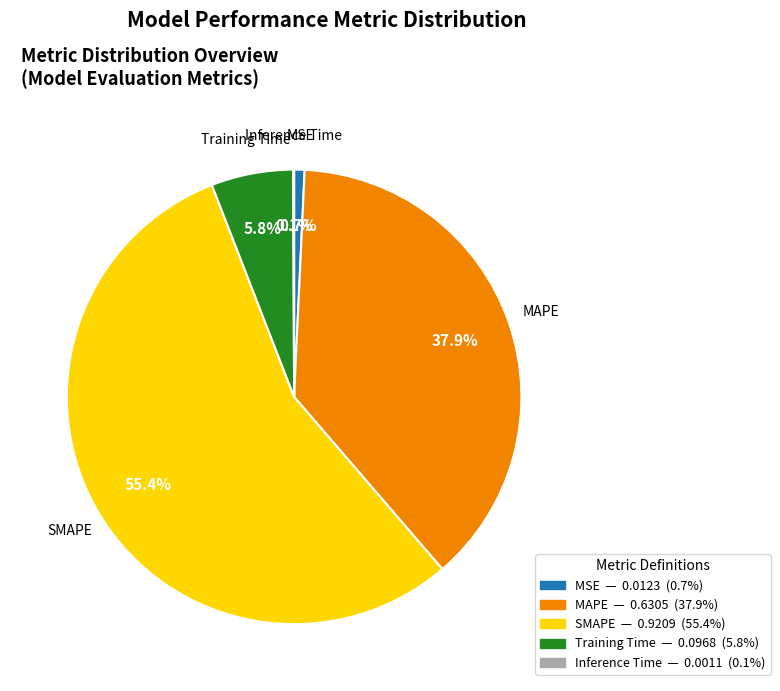

Do Training Time and MAPE together represent more than half of the pie?

No